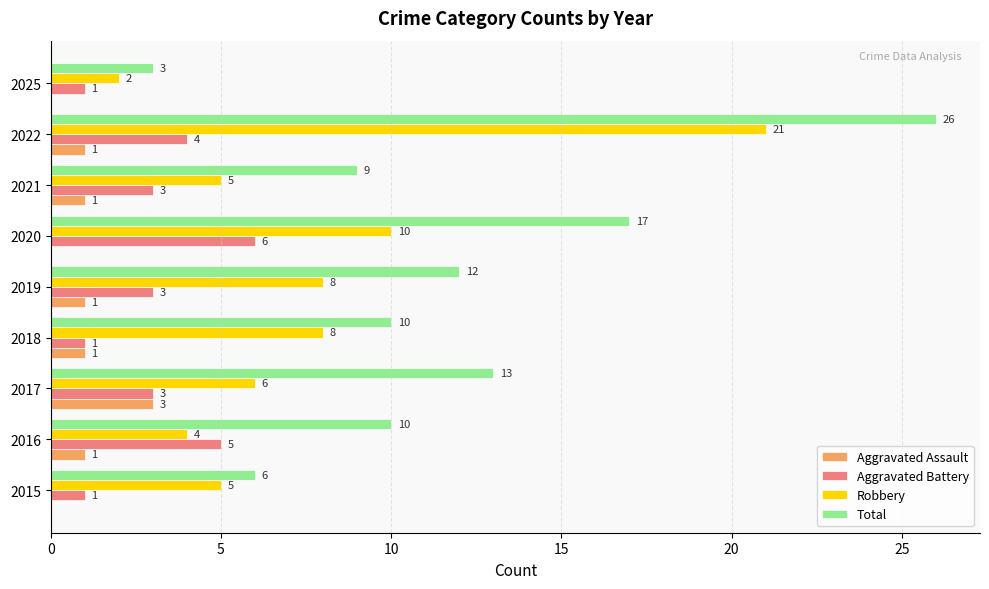

Read the Total value at 2020.

17